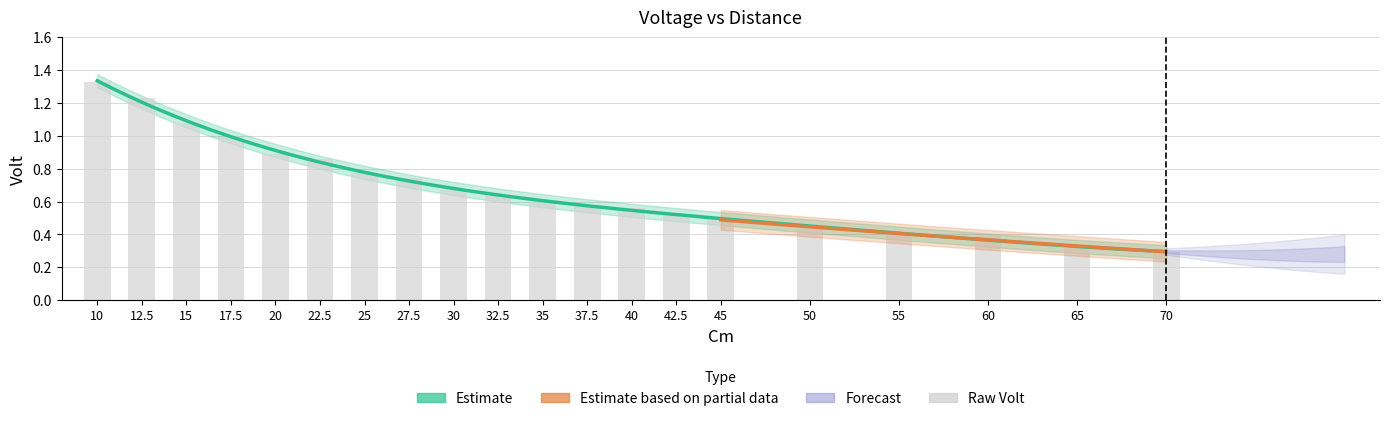

What is the label of the 18th bar from the right?

15